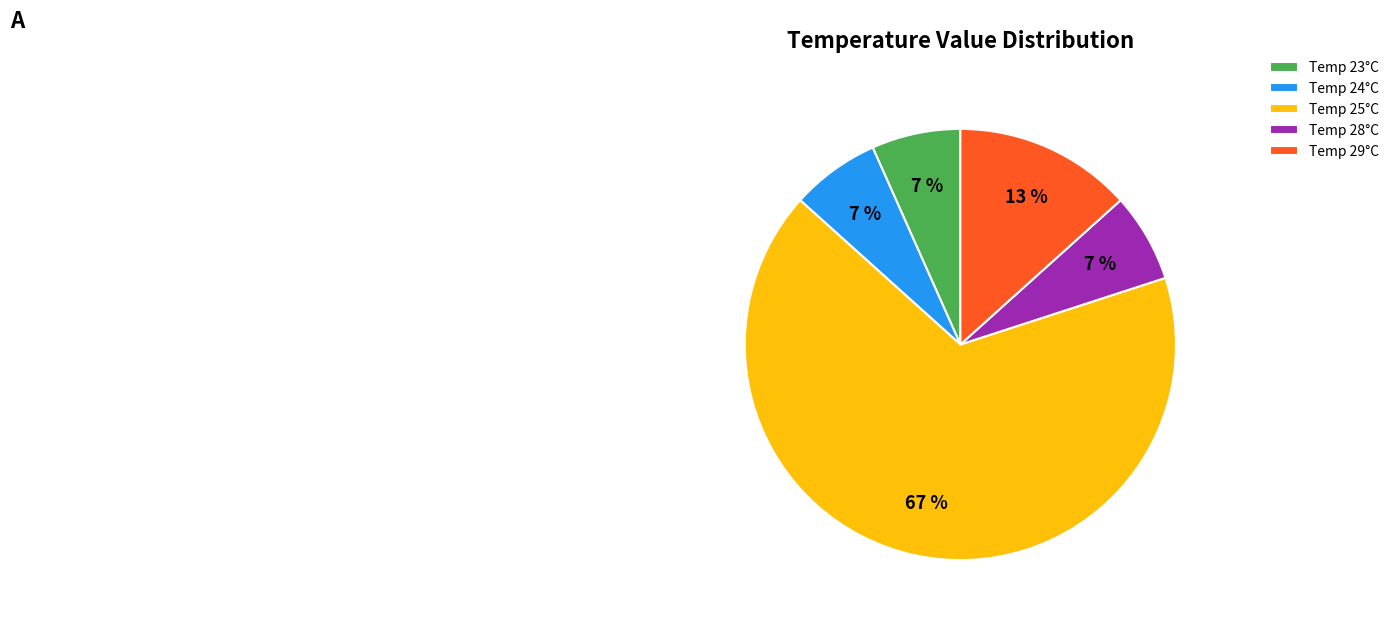

Approximately how many times larger is the value at Temp 24°C compared to Temp 28°C?

1.0